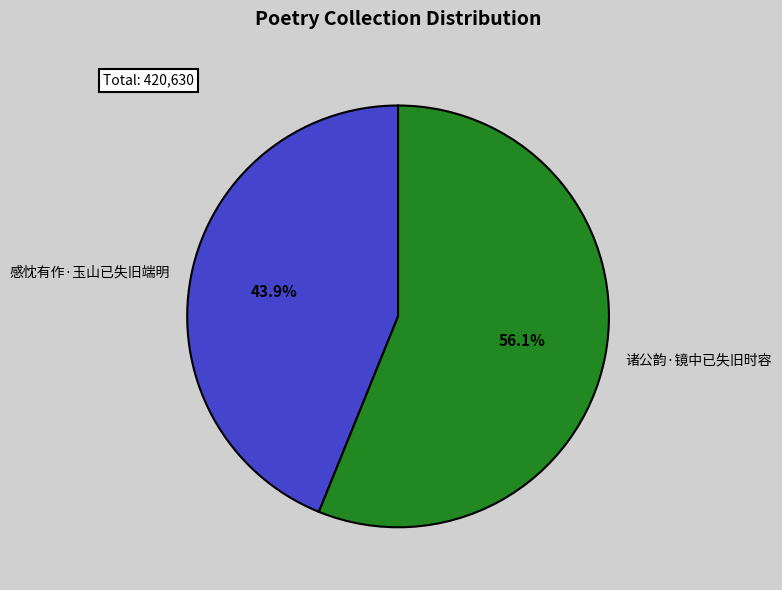

The 诸公韵·镜中已失旧时容 slice represents 69% of the pie. True or false?

False